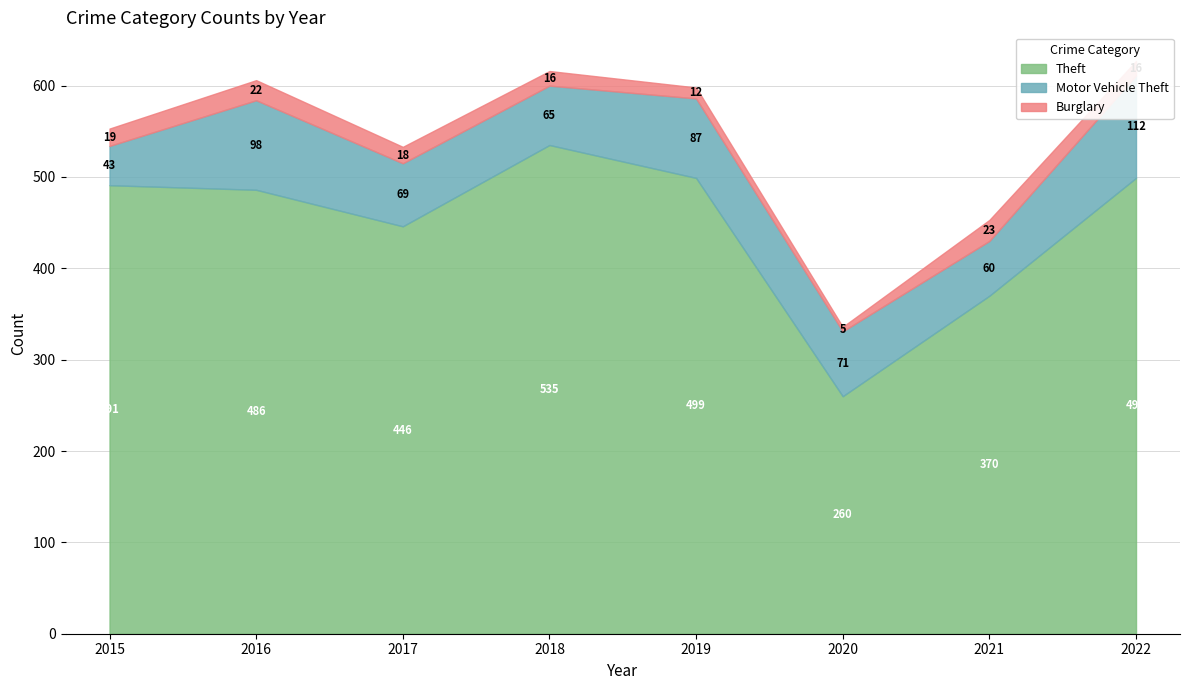

Between 2022 and 2016, which is larger?

2022